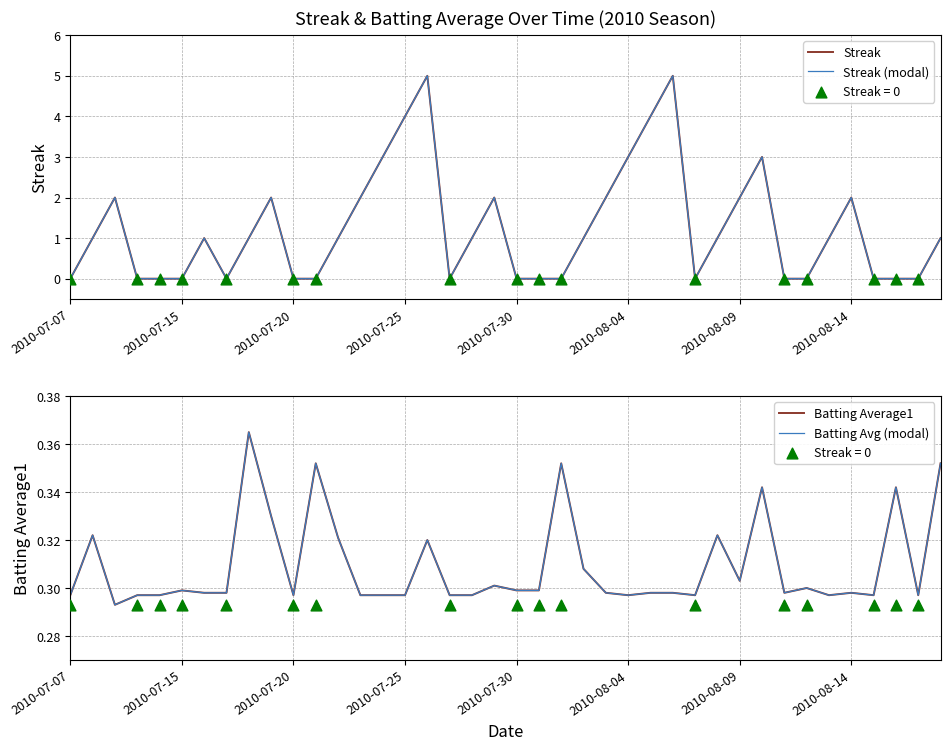

What is the total value across all series at 27?

10.6